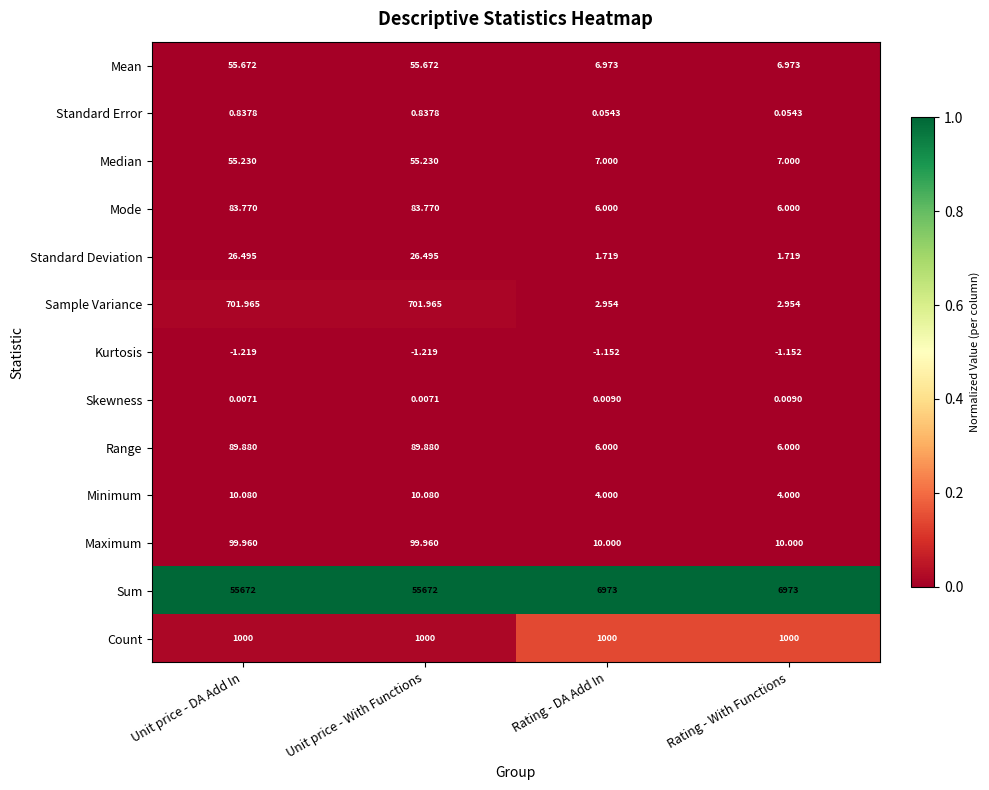

What is the difference between the highest and lowest values at Unit price - With Functions?

55673.2